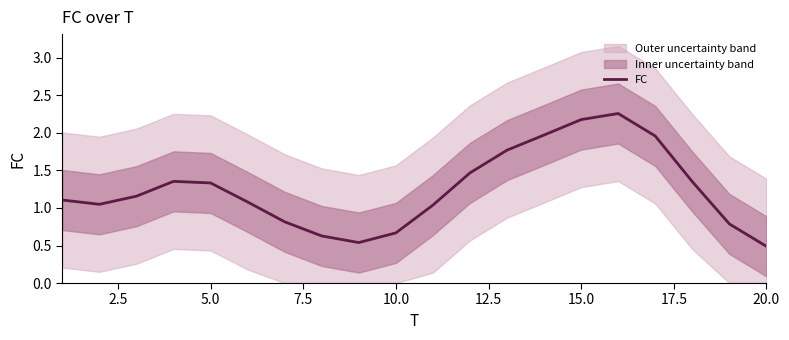

How many distinct data groups are displayed?

1